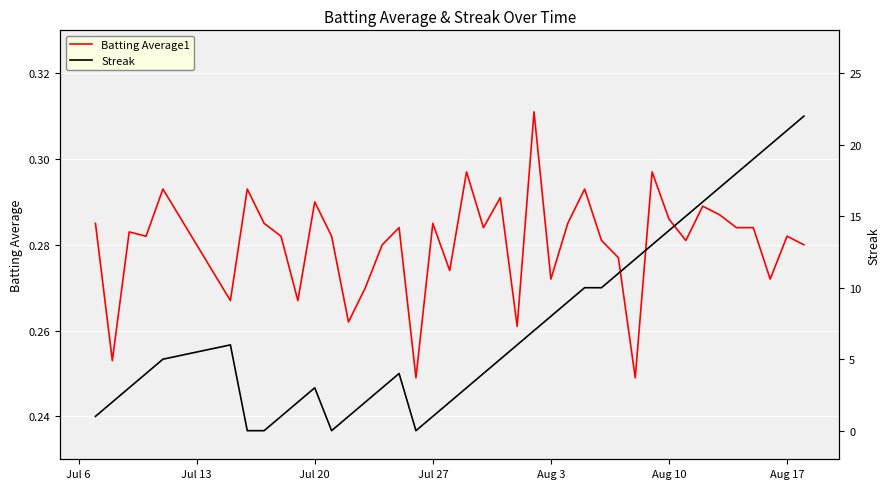

What is the average value of the Streak series?

7.5